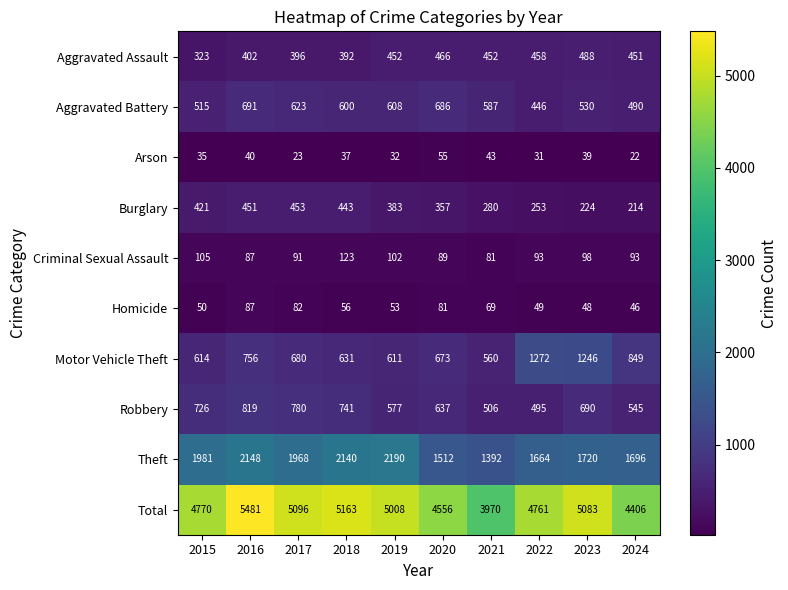

At which category is the sum across all series the highest?

2016